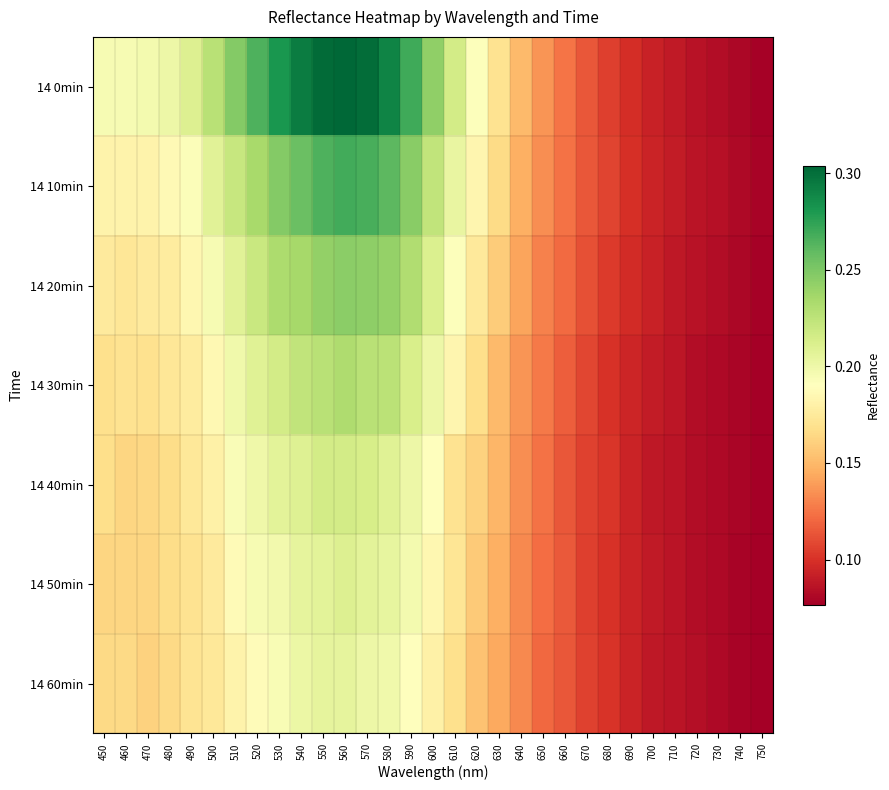

Rank the series by their maximum value, from highest to lowest.

14 0min, 14 10min, 14 20min, 14 30min, 14 40min, 14 50min, 14 60min